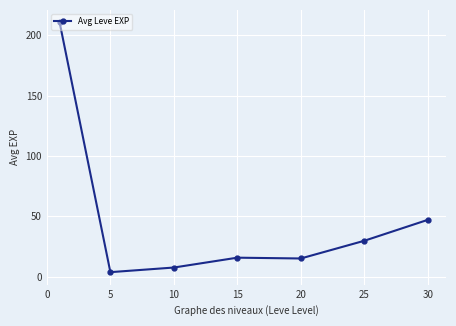

What is the average value?

47.0